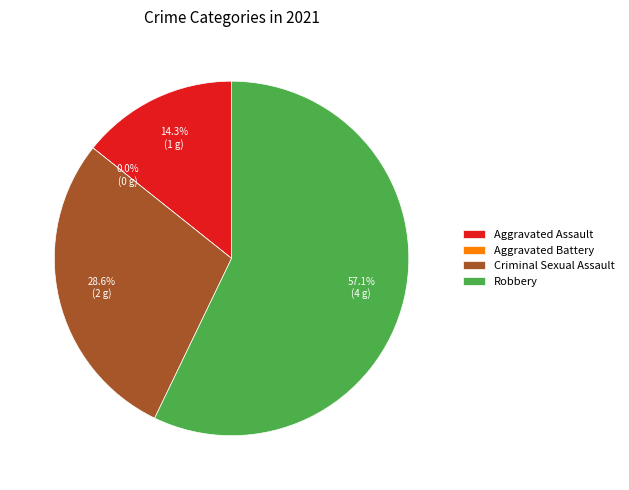

The Aggravated Assault slice represents 14% of the pie. True or false?

True